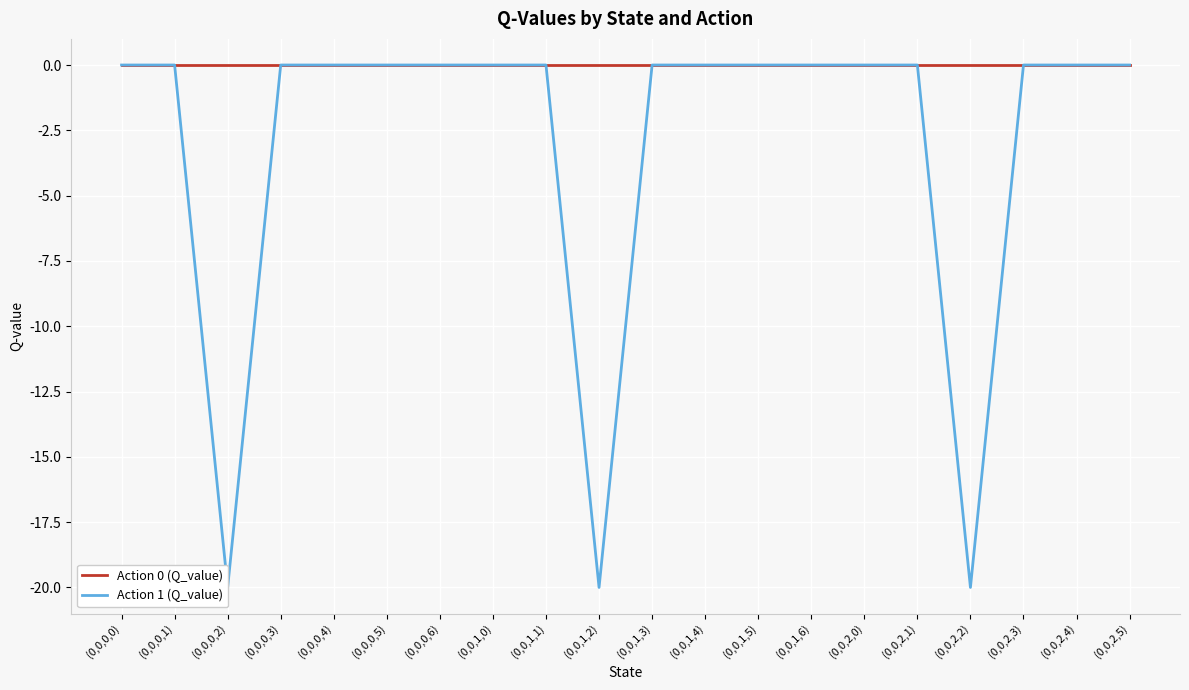

Rank the series by their maximum value, from highest to lowest.

Action 0 (Q_value), Action 1 (Q_value)